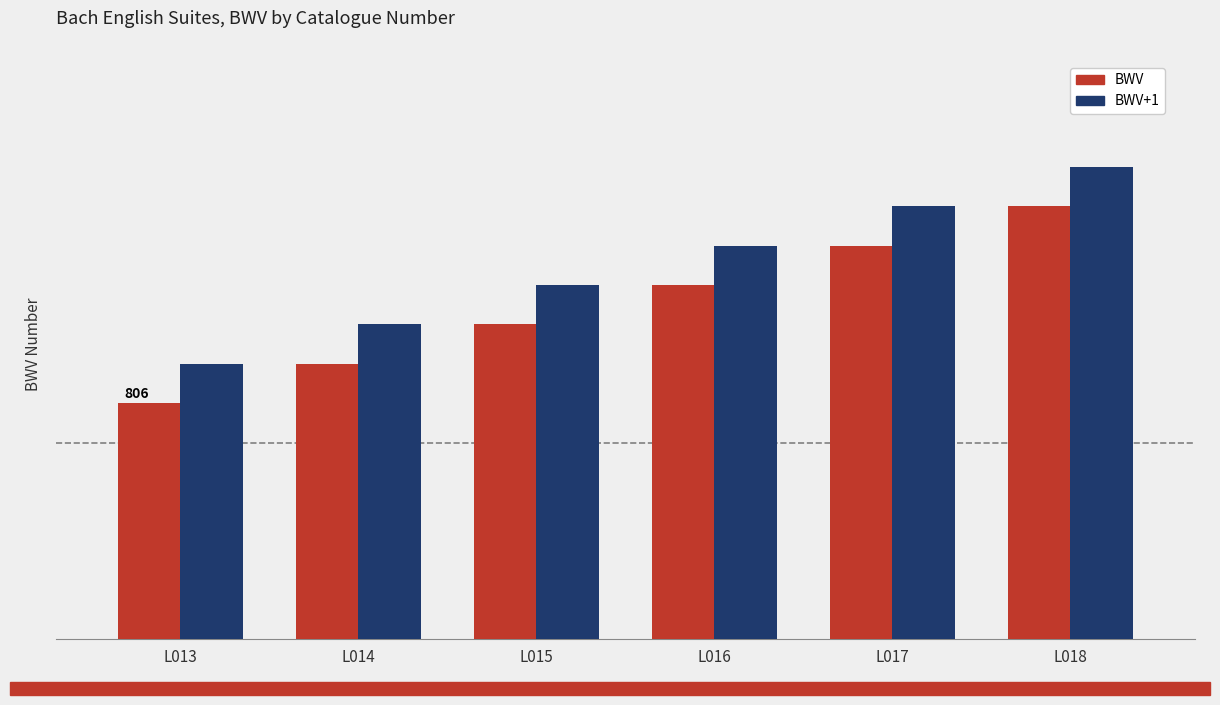

Are the bars grouped side by side (vs. stacked)?

Yes